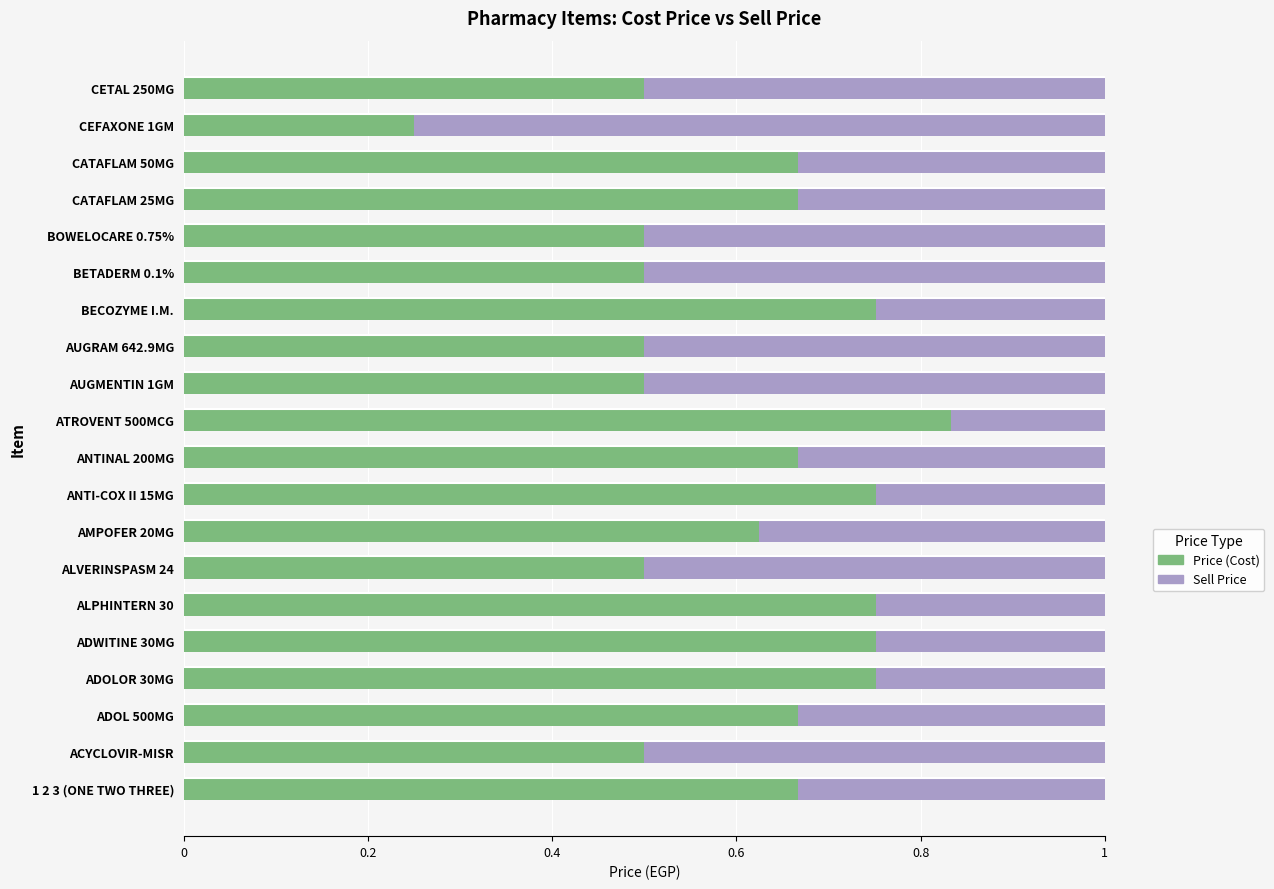

What is the total value across all series at BECOZYME I.M.?

1.0